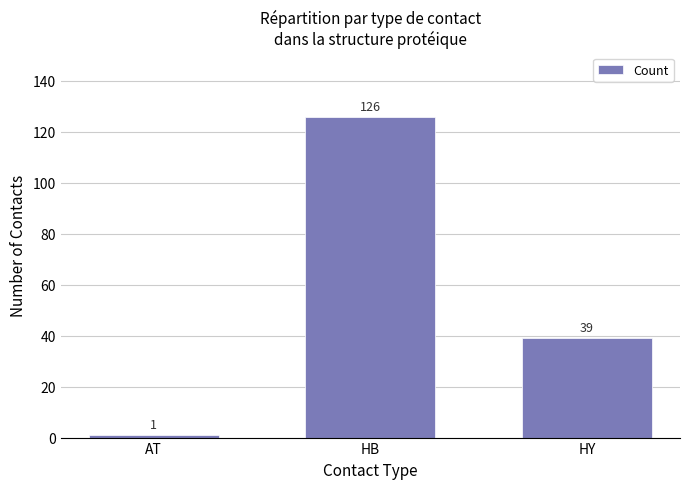

Rank the categories by value from lowest to highest.

AT, HY, HB